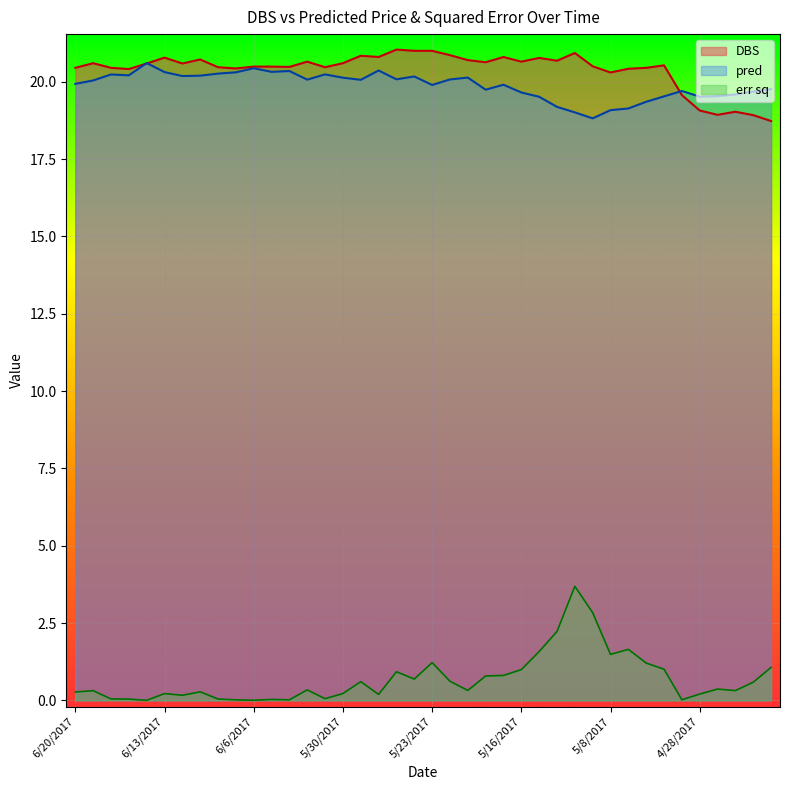

Read the DBS value at 4/28/2017.

19.1